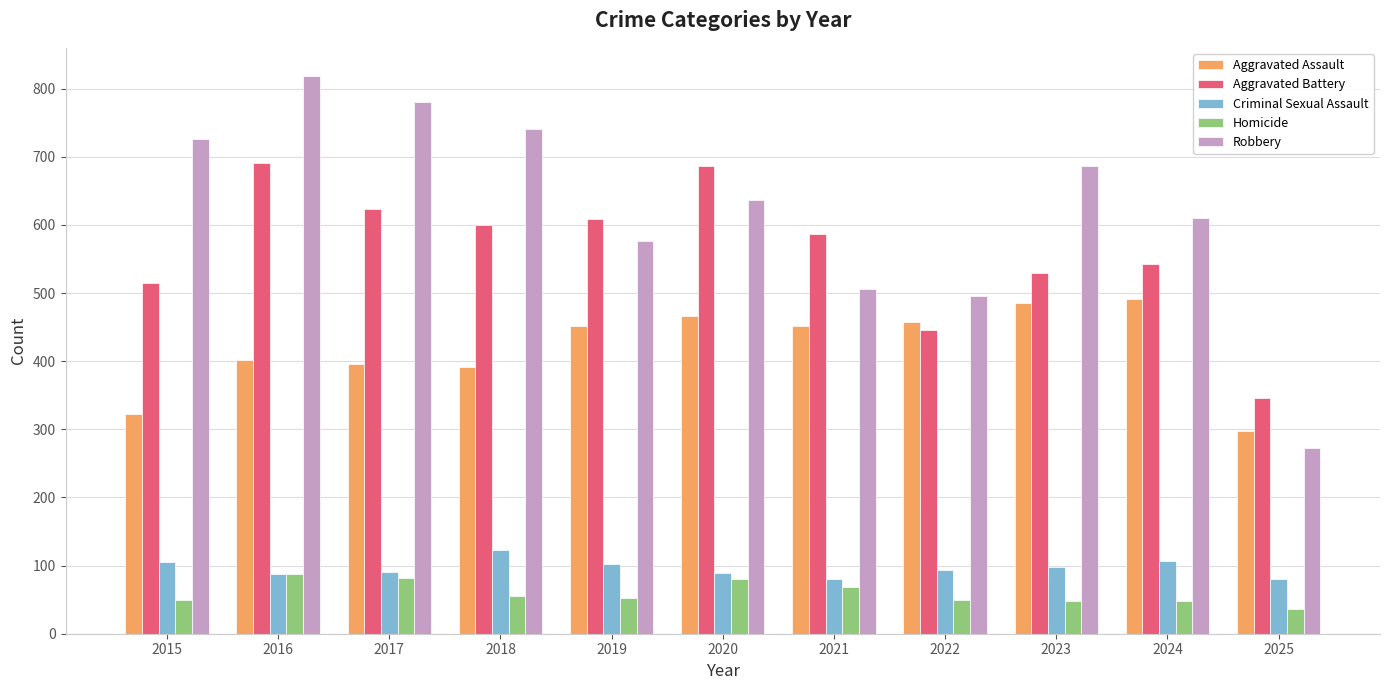

At how many categories does at least one series exceed 410?

10